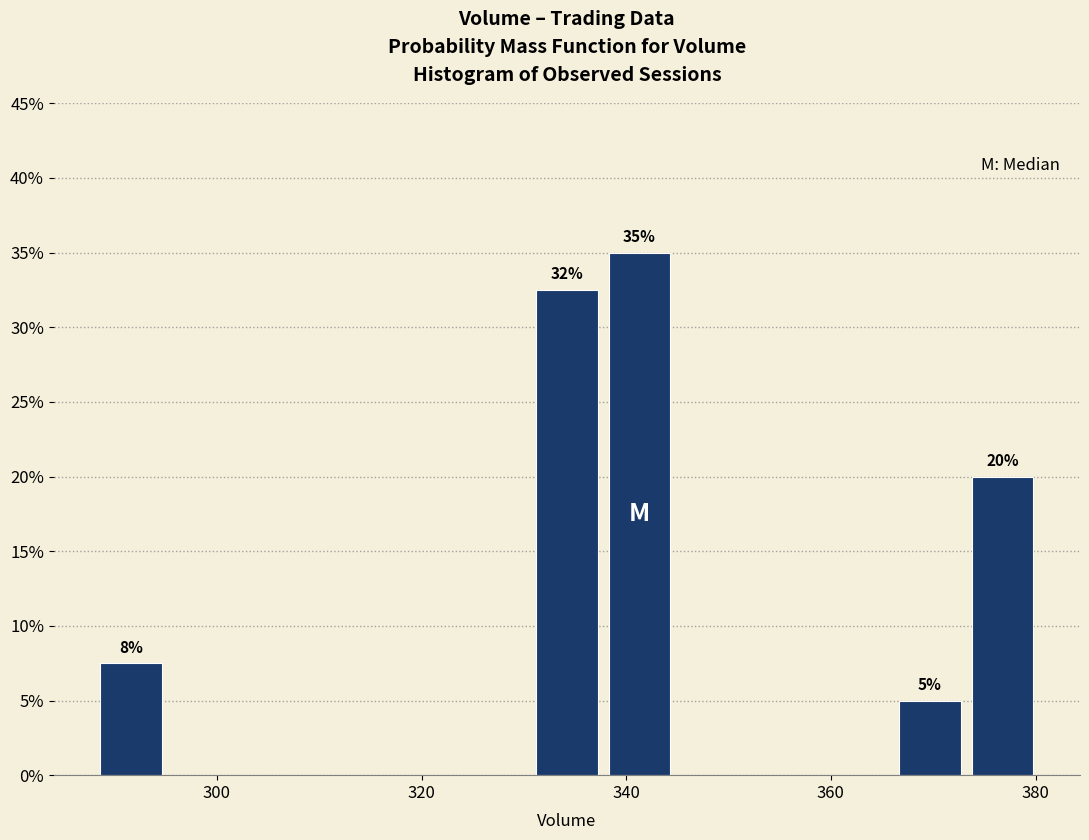

Read against the x-axis, roughly where is the centre of the tallest bar?

342